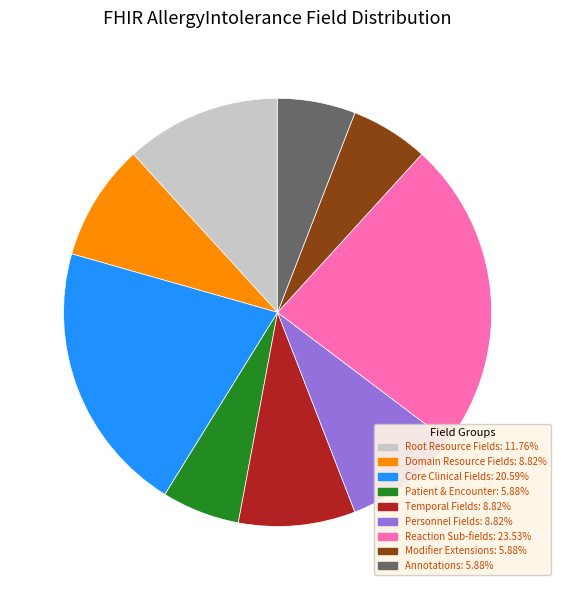

Count the number of slices in the pie.

9